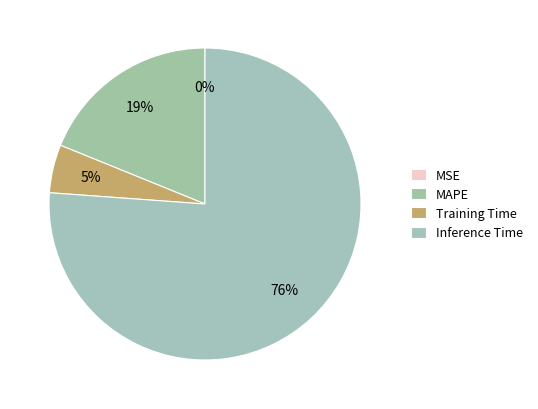

Does any single category account for the majority?

Yes